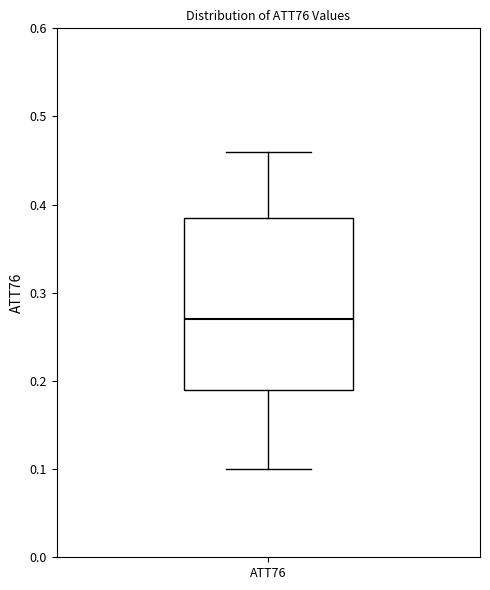

Transcribe this box plot: give where the median line is, the range the box spans, and where the two whiskers end, as read against the y-axis. The values are not printed on the chart, so give them approximately, as read against the axis.

median 0.27, box 0.19 to 0.39, whiskers 0.10 to 0.46